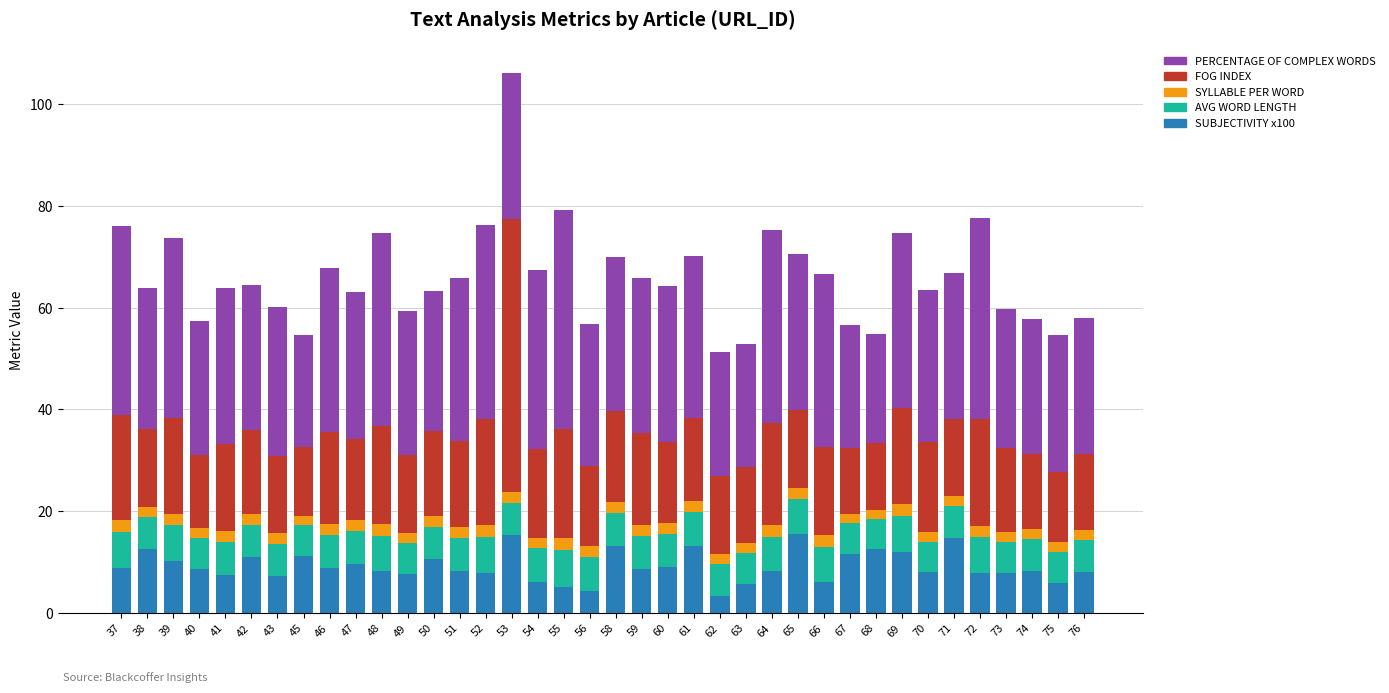

How many bars are there in total?

38